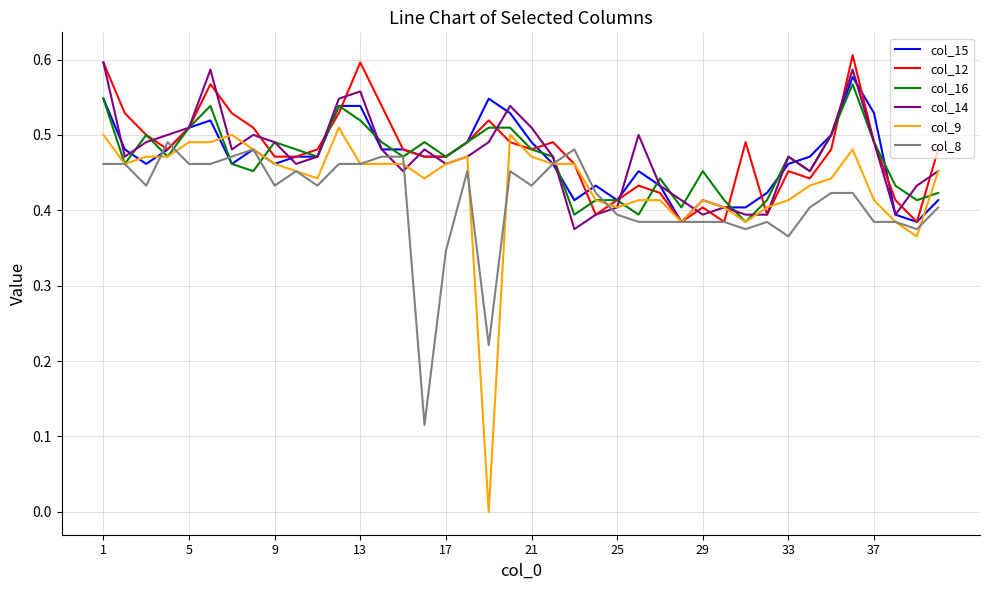

Which series has the largest range (max minus min)?

col_9